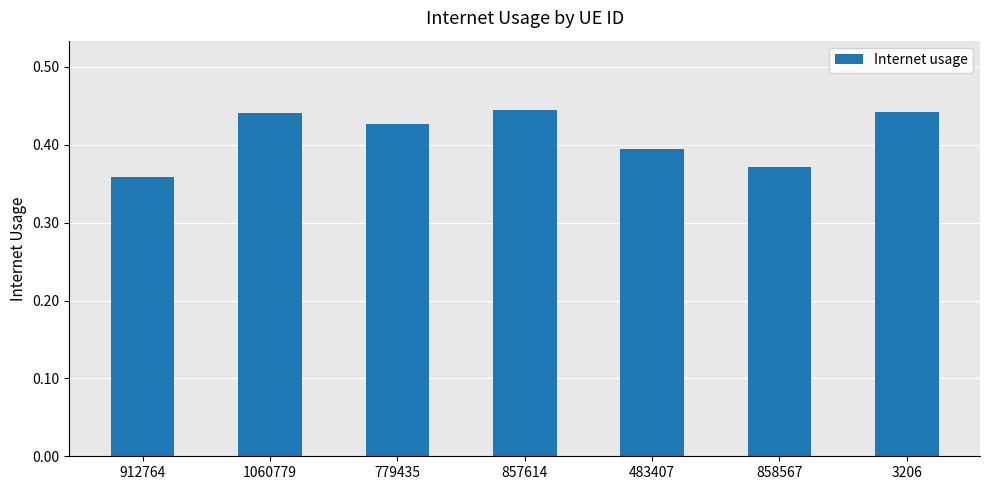

At which label is the value closest to 0?

912764